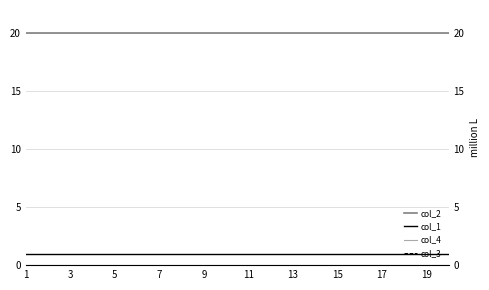

What is the total value across all series at 13?

20.9